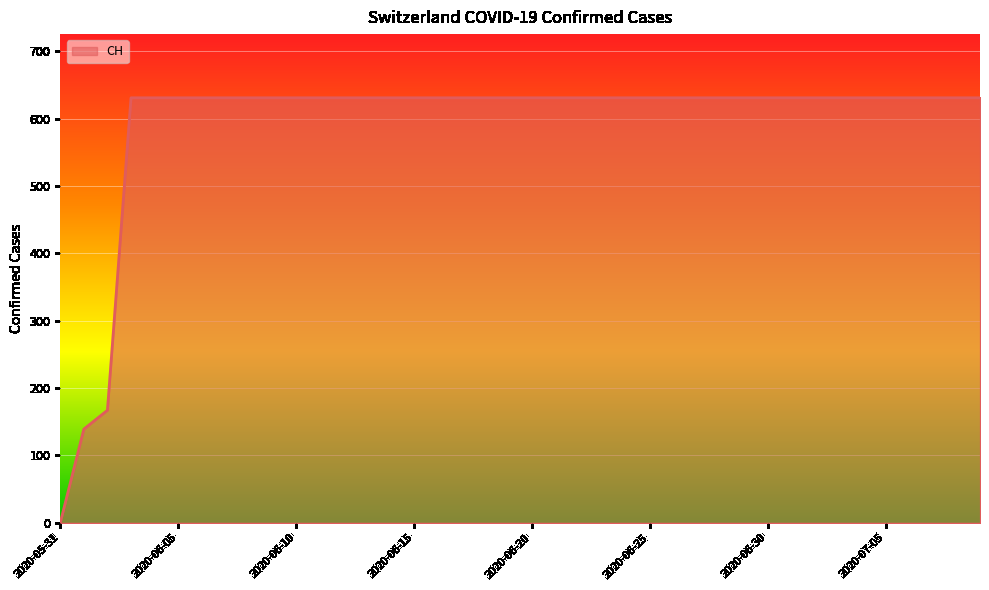

What is the greatest value displayed?

631